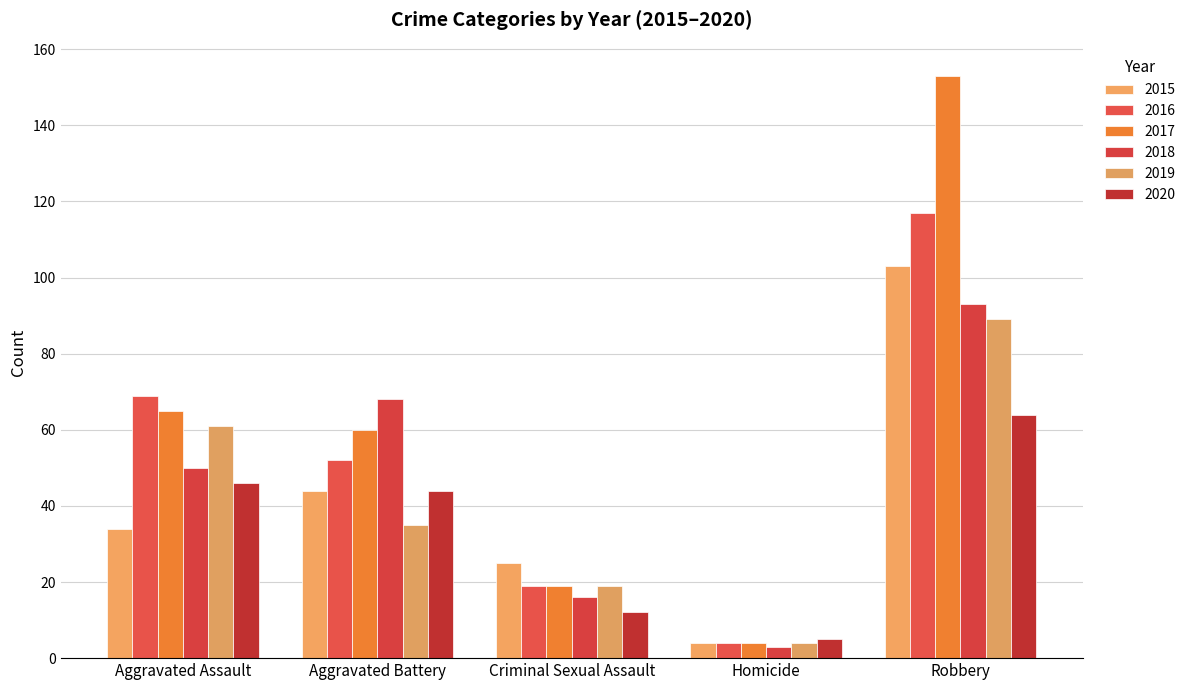

The 2019 series shows 19 at Criminal Sexual Assault. True or false?

True